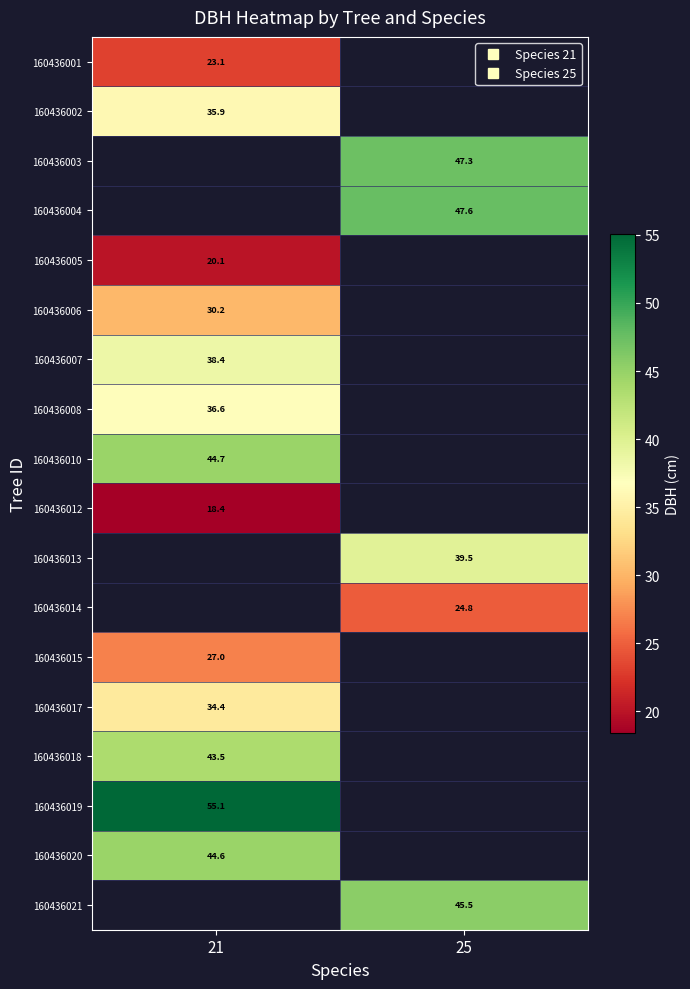

List the labels in order of 160436015 value, largest first.

21, 25